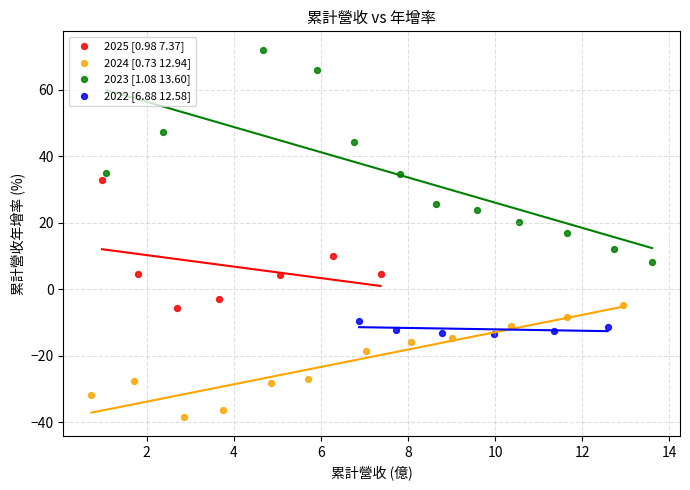

Which series contains the highest Y value?

2023 [1.08 13.60]